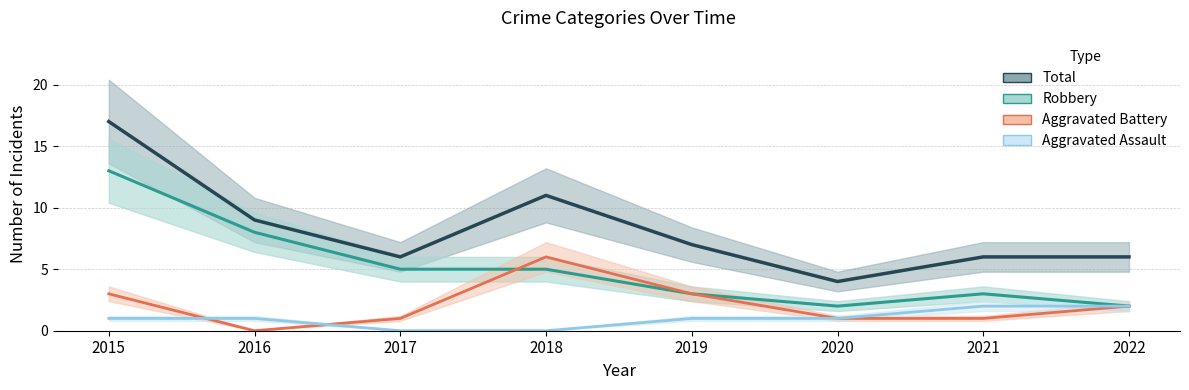

True or false: Aggravated Assault has a value of 0 at 2017.

True